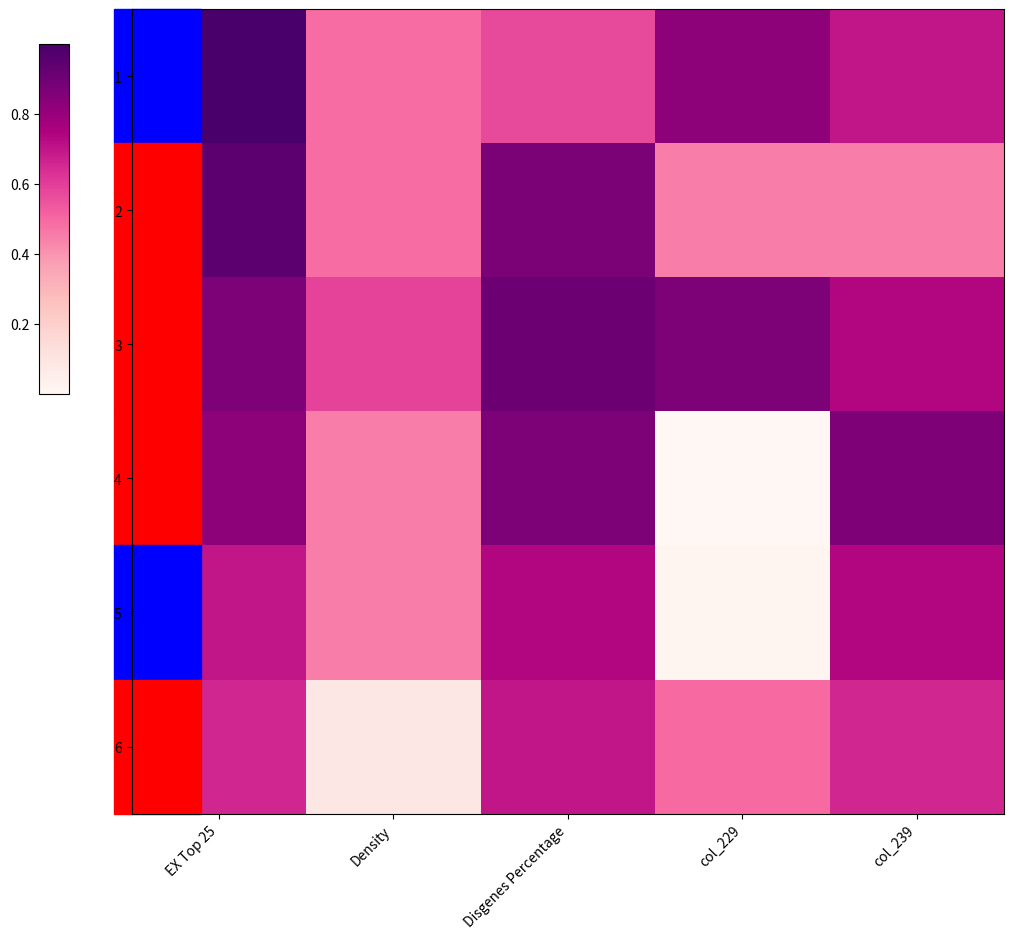

Reading left to right, extract all data points from this chart.

1: EX Top 25=1.0	Density=0.5	Disgenes Percentage=0.6	col_229=0.8	col_239=0.7
2: EX Top 25=1.0	Density=0.5	Disgenes Percentage=0.9	col_229=0.4	col_239=0.4
3: EX Top 25=0.9	Density=0.6	Disgenes Percentage=0.9	col_229=0.9	col_239=0.7
4: EX Top 25=0.8	Density=0.5	Disgenes Percentage=0.9	col_229=0.0	col_239=0.9
5: EX Top 25=0.7	Density=0.4	Disgenes Percentage=0.7	col_229=0.0	col_239=0.7
6: EX Top 25=0.7	Density=0.1	Disgenes Percentage=0.7	col_229=0.5	col_239=0.7